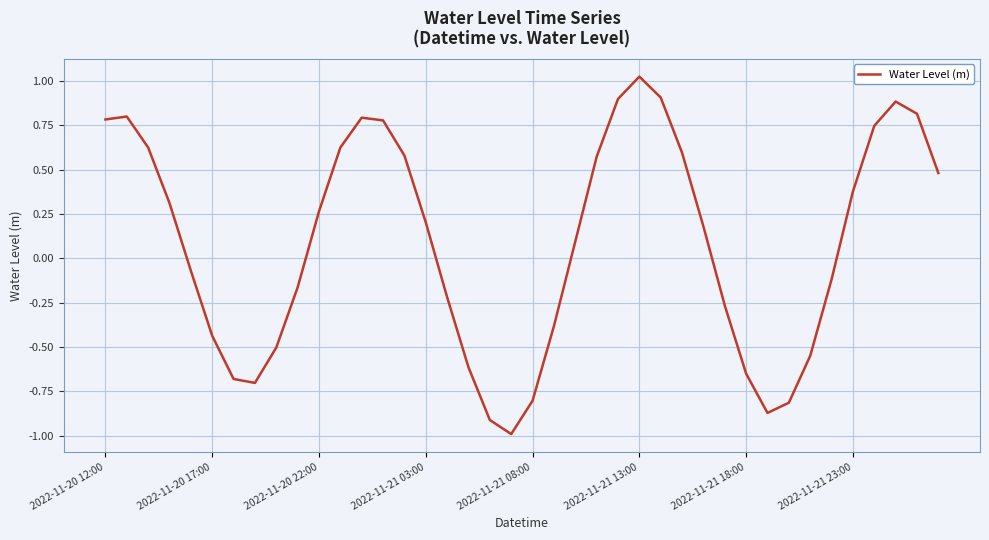

Does the chart have visible grid lines?

Yes